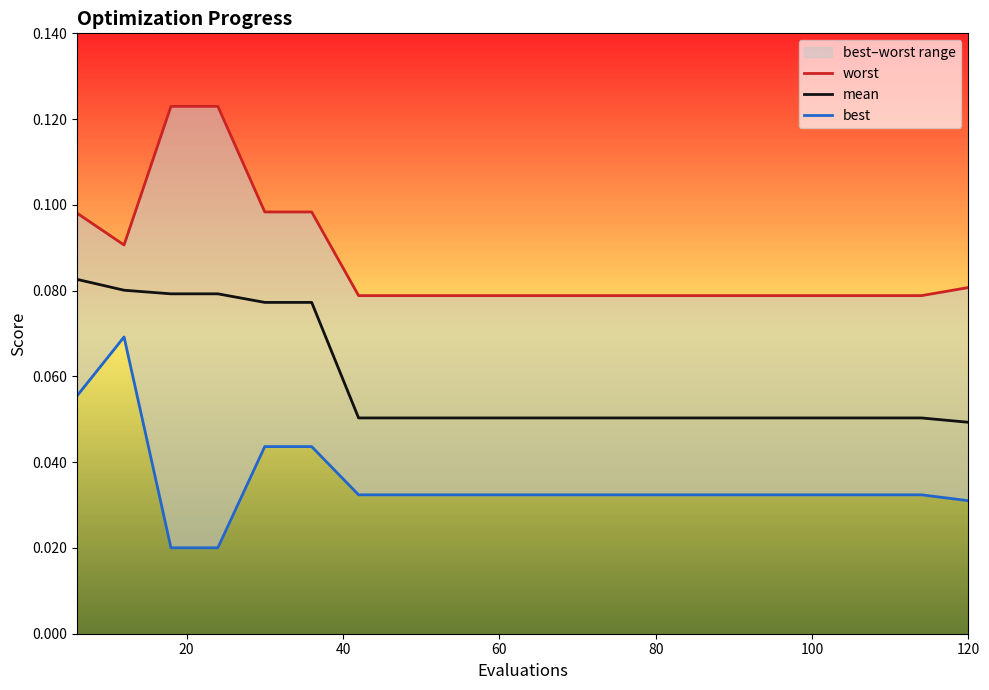

Reading left to right, what are all the values shown in this chart?

worst: 0.1	0.1	0.1	0.1	0.1	0.1	0.1	0.1	0.1	0.1	0.1	0.1	0.1	0.1	0.1	0.1	0.1	0.1	0.1	0.1
mean: 0.1	0.1	0.1	0.1	0.1	0.1	0.1	0.1	0.1	0.1	0.1	0.1	0.1	0.1	0.1	0.1	0.1	0.1	0.1	0.0
best: 0.1	0.1	0.0	0.0	0.0	0.0	0.0	0.0	0.0	0.0	0.0	0.0	0.0	0.0	0.0	0.0	0.0	0.0	0.0	0.0